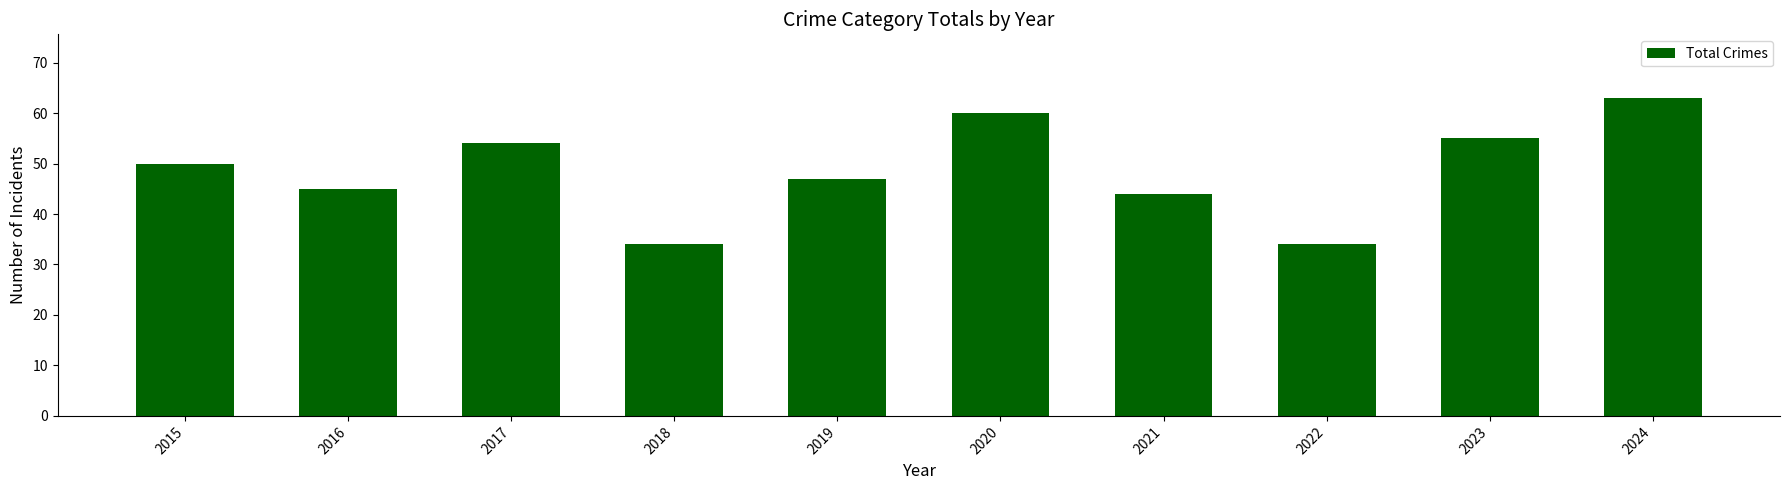

Reading left to right, transcribe all the data shown in this chart.

50	45	54	34	47	60	44	34	55	63